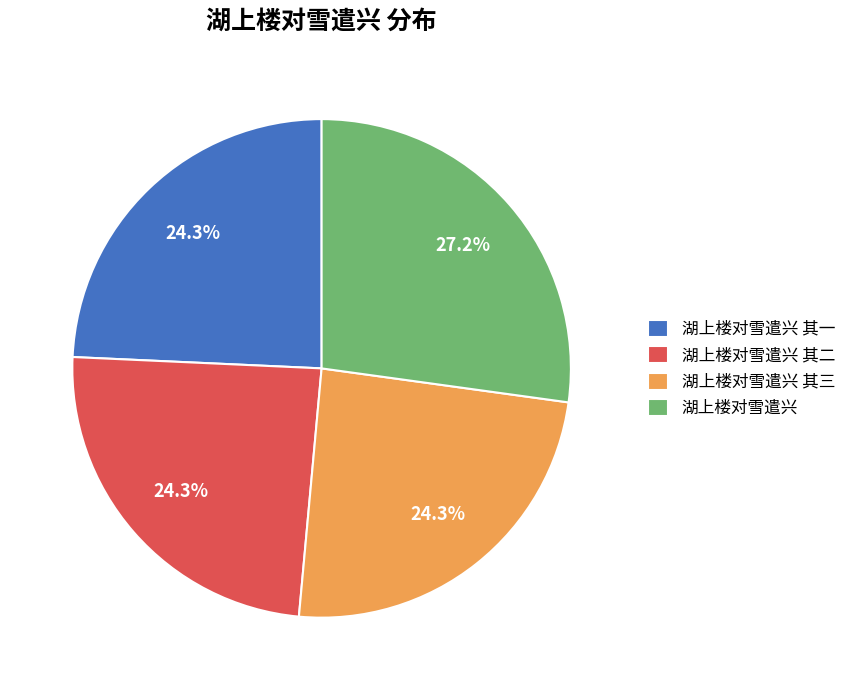

To the nearest percent, what portion does 湖上楼对雪遣兴 represent?

27%